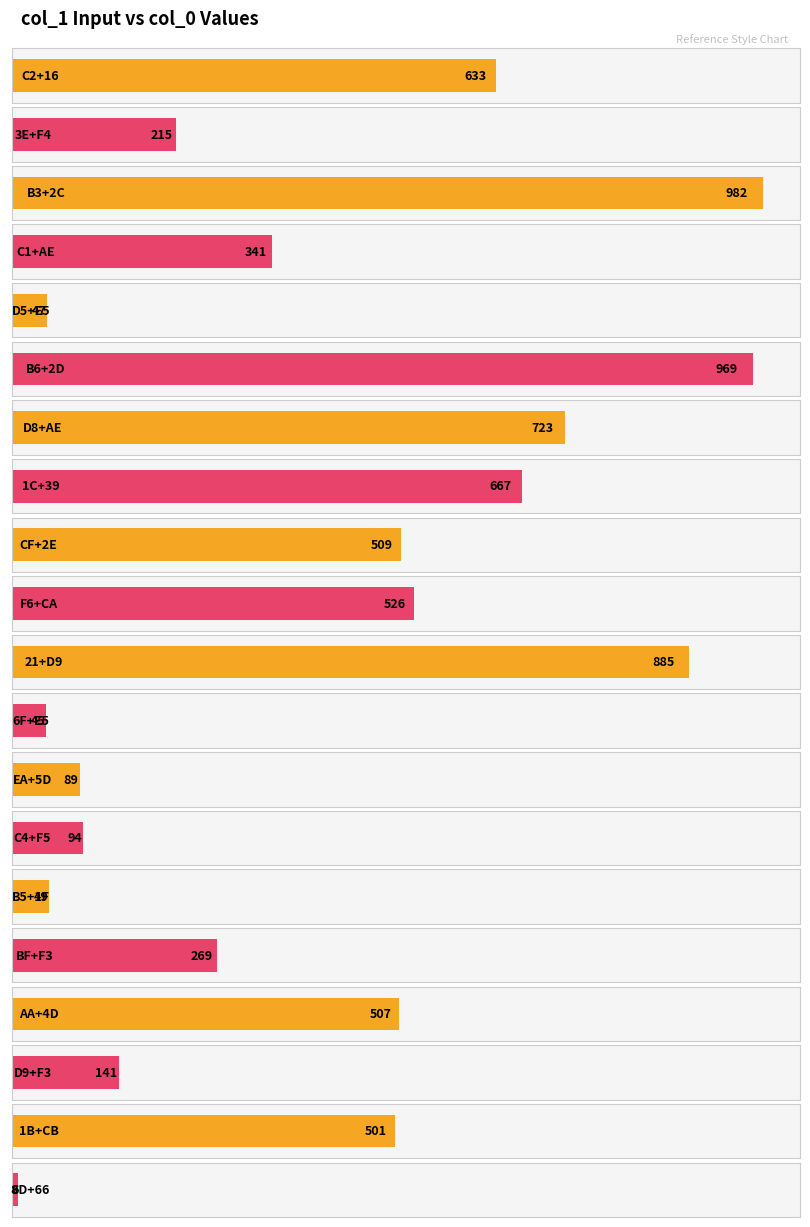

How many series are shown in this chart?

1